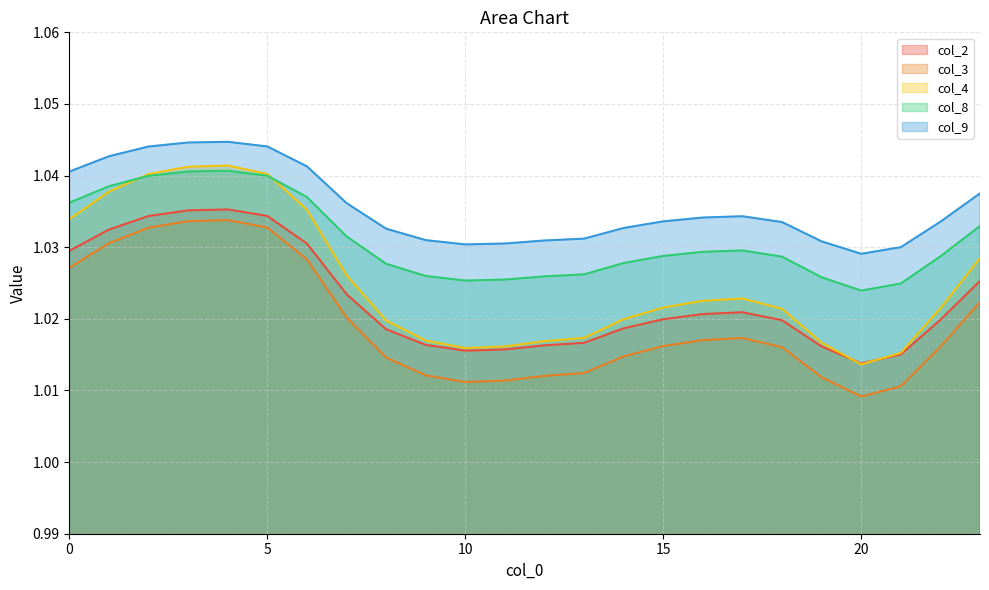

At which label does col_9 reach its peak?

4